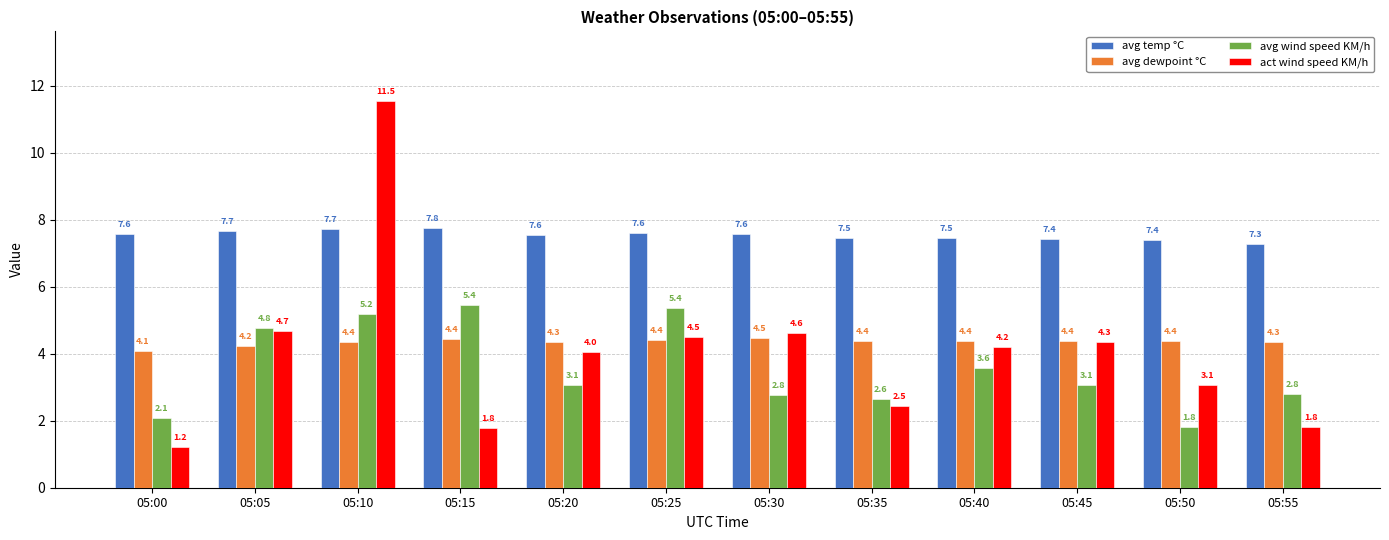

What is the sum of all avg temp °C values?

90.5